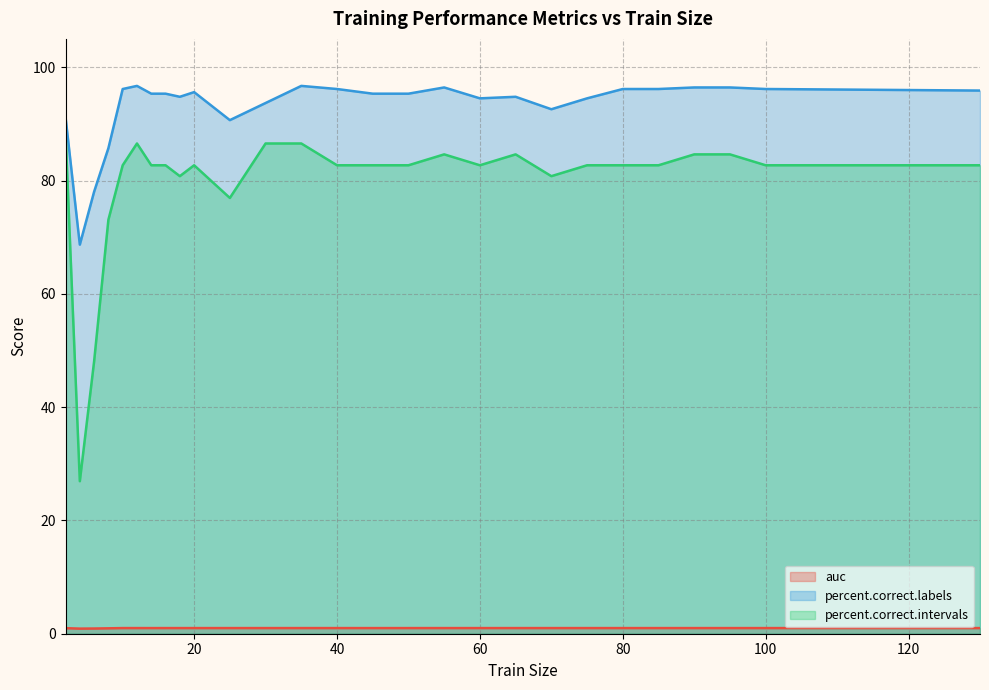

How many interior local peaks does the percent.correct.labels series have?

5